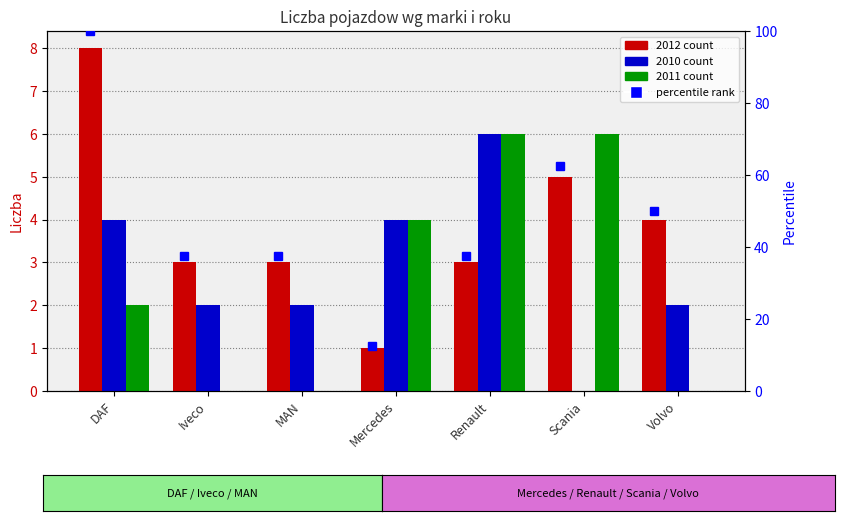

How many data points in 2012 are above 3?

3